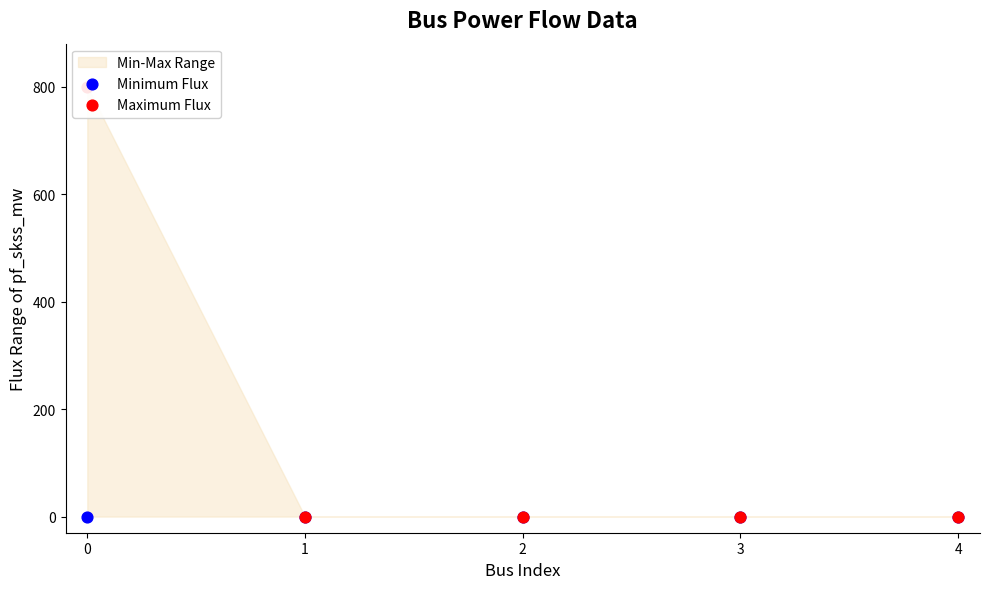

Which series contains the lowest Y value?

Minimum Flux